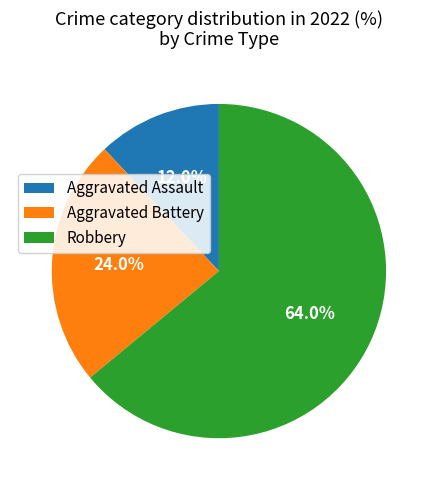

Does any single category account for the majority?

Yes